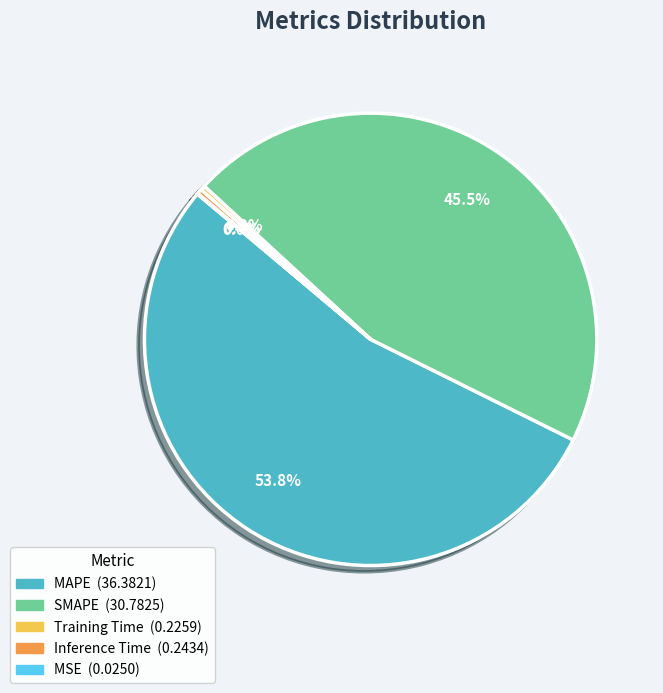

To the nearest percent, what is the difference between the largest and smallest slice percentages?

54%